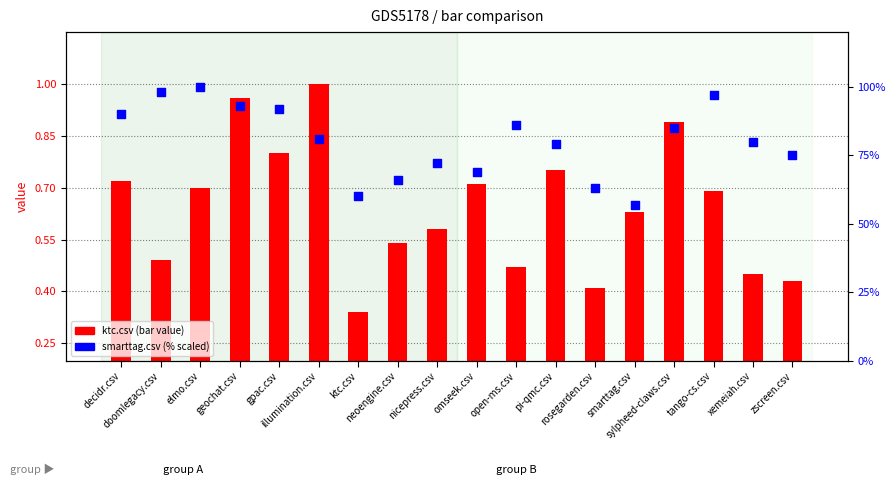

Which series has the largest Y range (max minus min)?

smarttag.csv (%)